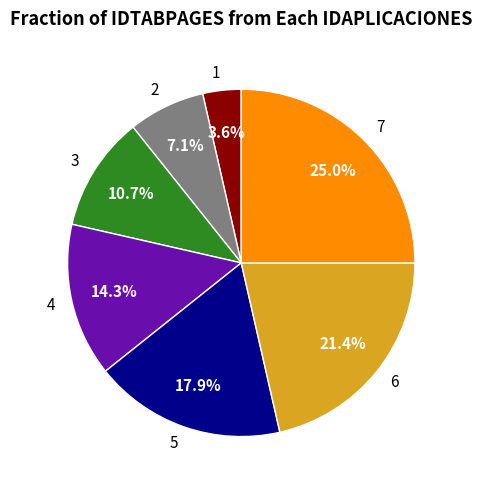

Which category has the smallest portion of the pie?

1